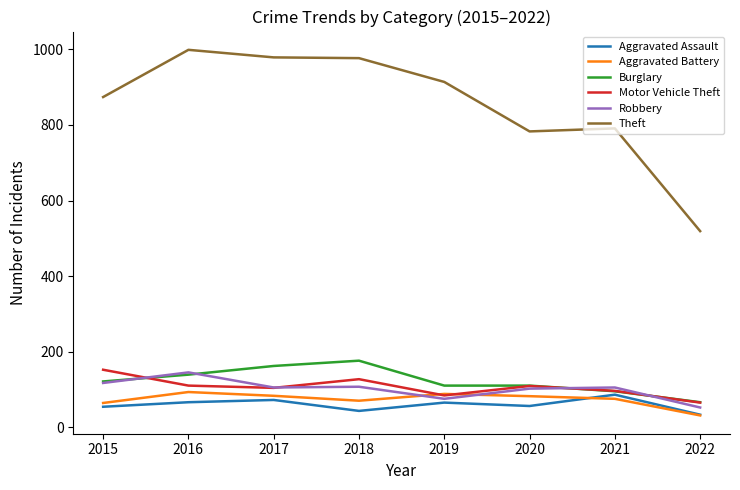

Is the value of Aggravated Battery at 2022 greater than the value of Motor Vehicle Theft at 2018?

No